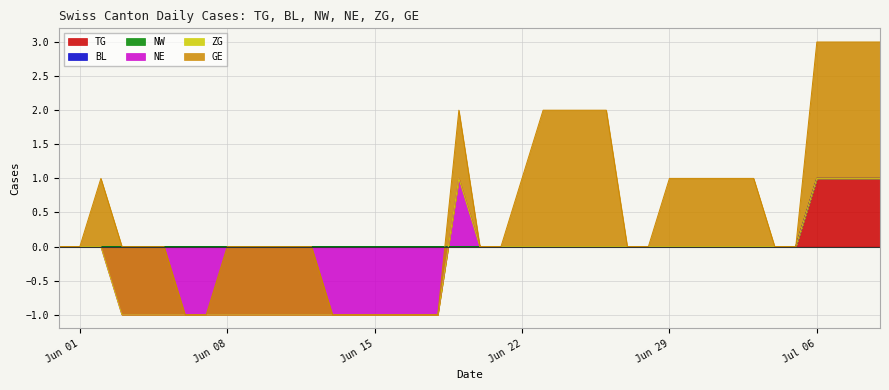

What is the difference between the second highest and second lowest values in the NE series?

1